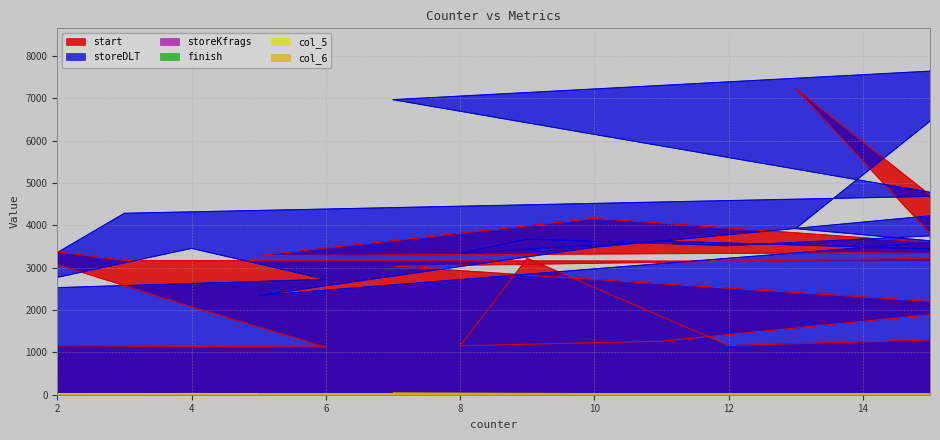

True or false: finish and col_6 intersect in this chart.

True